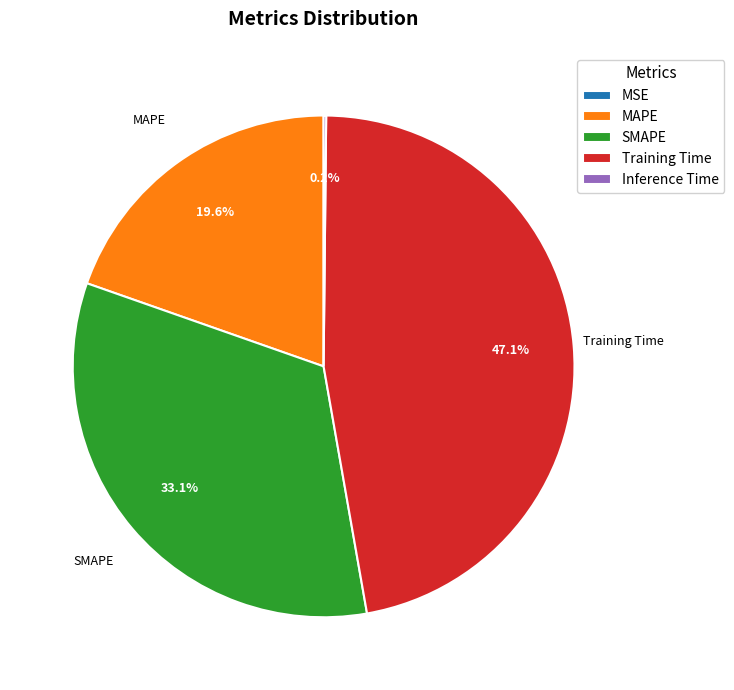

Is Training Time the majority of the pie?

No